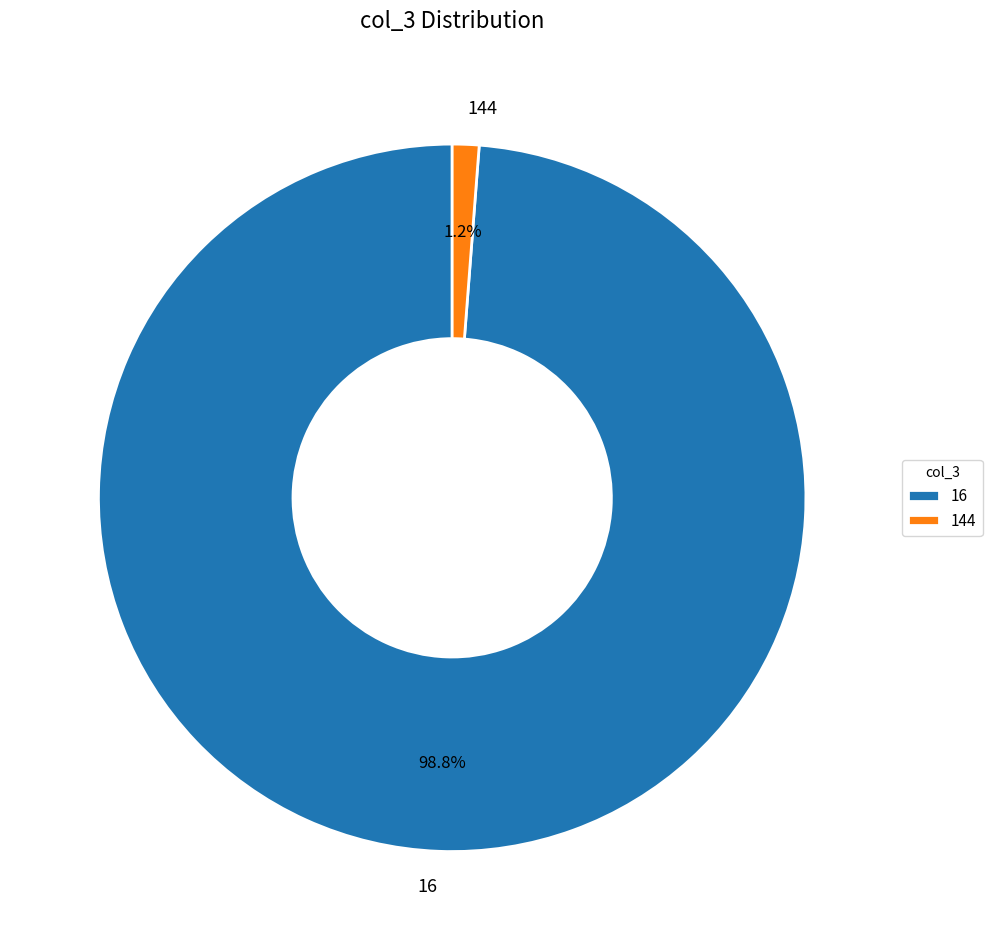

The 16 slice represents 5% of the pie. True or false?

False